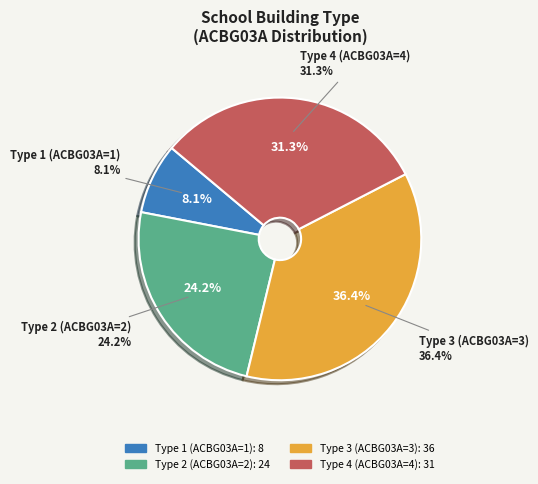

Which has a higher value, 2 or 3?

3